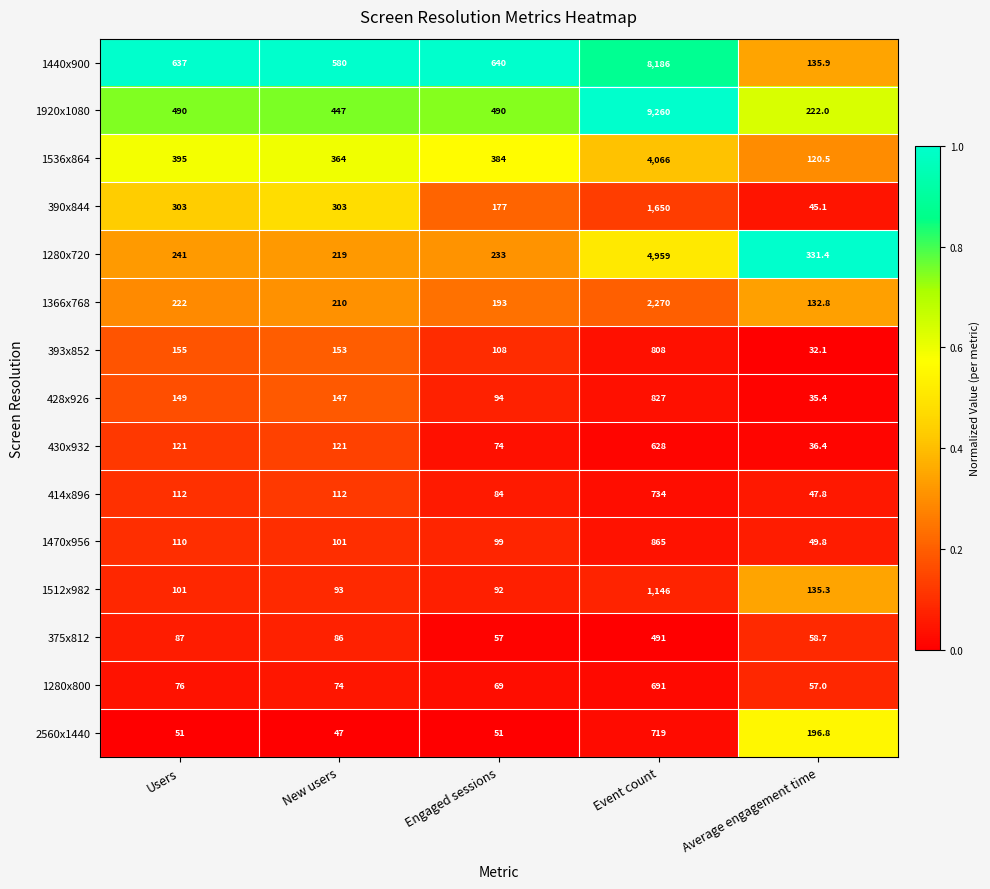

What is the total value across all series at New users?

3057.0